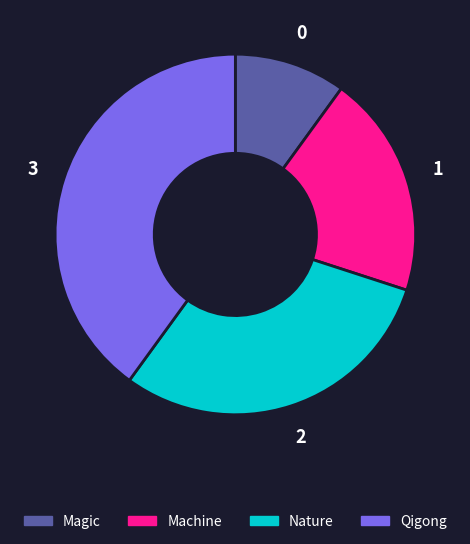

The Machine slice represents 20% of the pie. True or false?

True